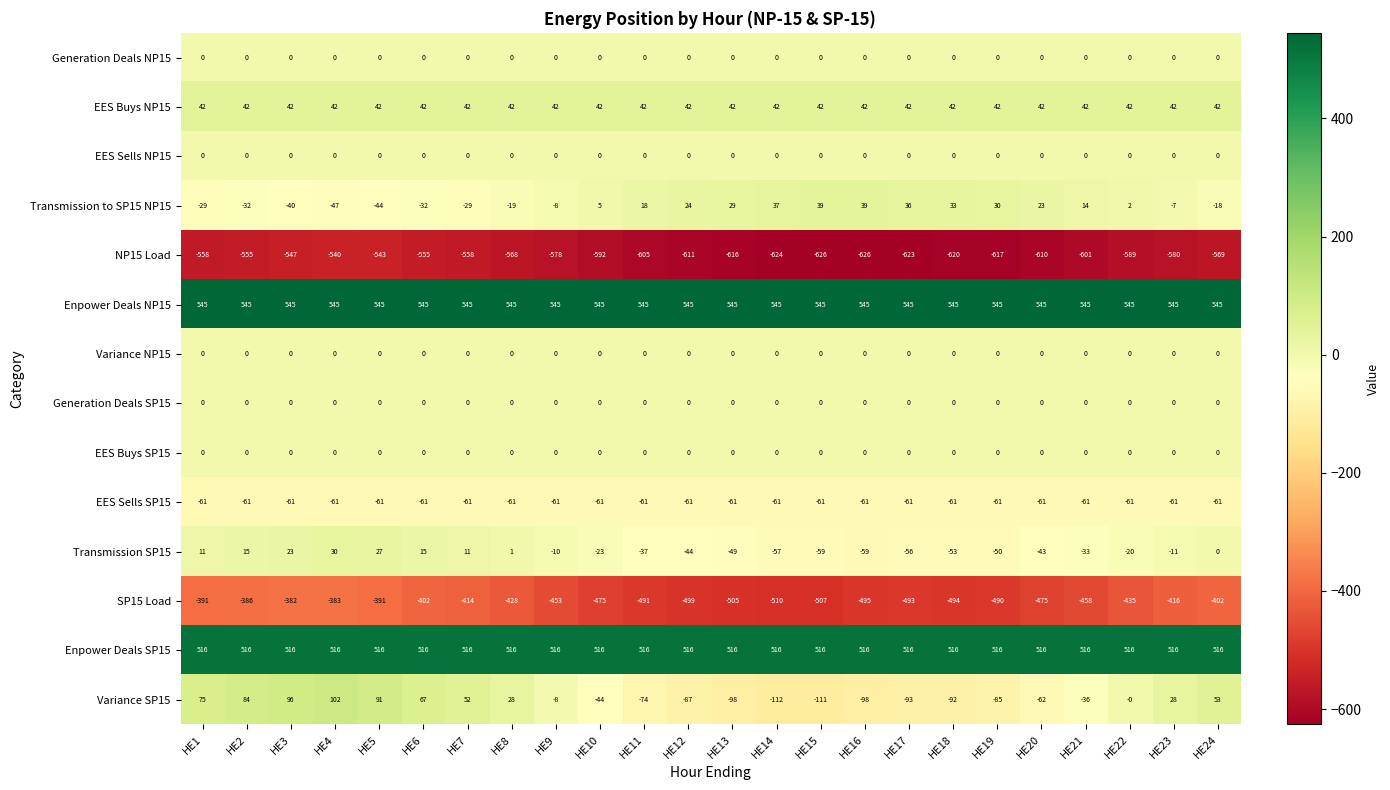

What is the smallest value displayed?

-626